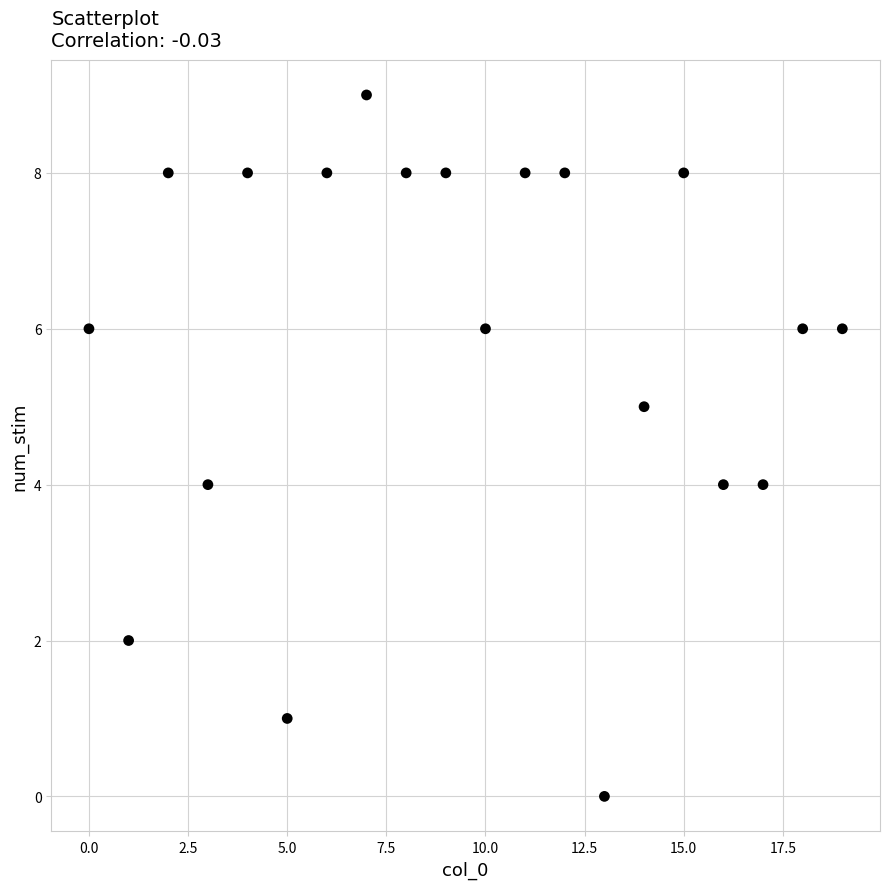

What is the range of Y values (max minus min)?

9